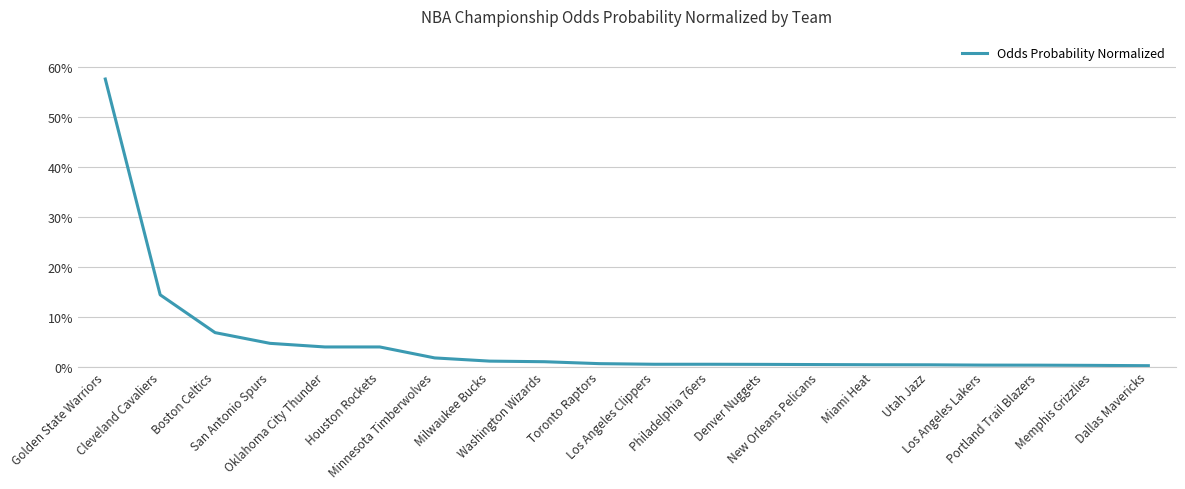

What position from the left is Memphis Grizzlies?

19